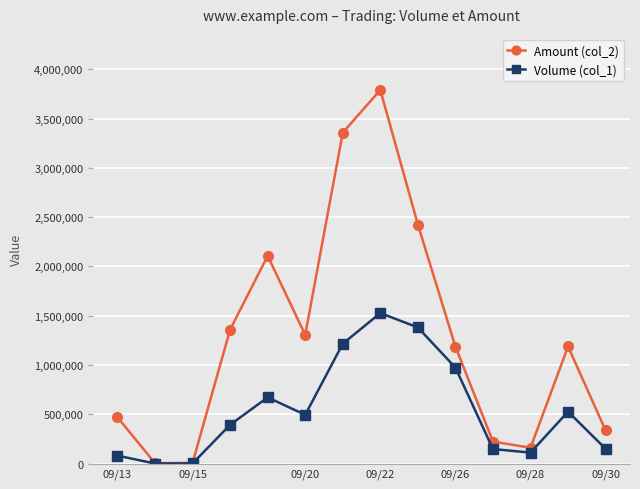

List the series in order of their peak value, highest first.

Amount (col_2), Volume (col_1)